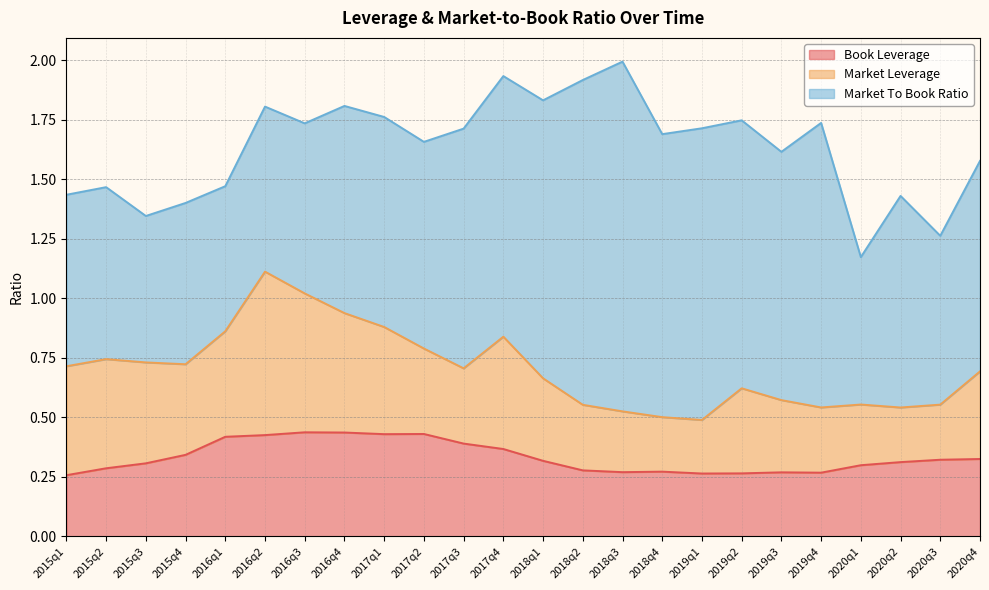

Reading right to left, extract all data points from this chart.

book_leverage: 2020q4=0.3	2020q3=0.3	2020q2=0.3	2020q1=0.3	2019q4=0.3	2019q3=0.3	2019q2=0.3	2019q1=0.3	2018q4=0.3	2018q3=0.3	2018q2=0.3	2018q1=0.3	2017q4=0.4	2017q3=0.4	2017q2=0.4	2017q1=0.4	2016q4=0.4	2016q3=0.4	2016q2=0.4	2016q1=0.4	2015q4=0.3	2015q3=0.3	2015q2=0.3	2015q1=0.3
market_leverage: 2020q4=0.4	2020q3=0.2	2020q2=0.2	2020q1=0.3	2019q4=0.3	2019q3=0.3	2019q2=0.4	2019q1=0.2	2018q4=0.2	2018q3=0.3	2018q2=0.3	2018q1=0.3	2017q4=0.5	2017q3=0.3	2017q2=0.4	2017q1=0.5	2016q4=0.5	2016q3=0.6	2016q2=0.7	2016q1=0.4	2015q4=0.4	2015q3=0.4	2015q2=0.5	2015q1=0.5
market_to_book_ratio: 2020q4=0.9	2020q3=0.7	2020q2=0.9	2020q1=0.6	2019q4=1.2	2019q3=1.0	2019q2=1.1	2019q1=1.2	2018q4=1.2	2018q3=1.5	2018q2=1.4	2018q1=1.2	2017q4=1.1	2017q3=1.0	2017q2=0.9	2017q1=0.9	2016q4=0.9	2016q3=0.7	2016q2=0.7	2016q1=0.6	2015q4=0.7	2015q3=0.6	2015q2=0.7	2015q1=0.7